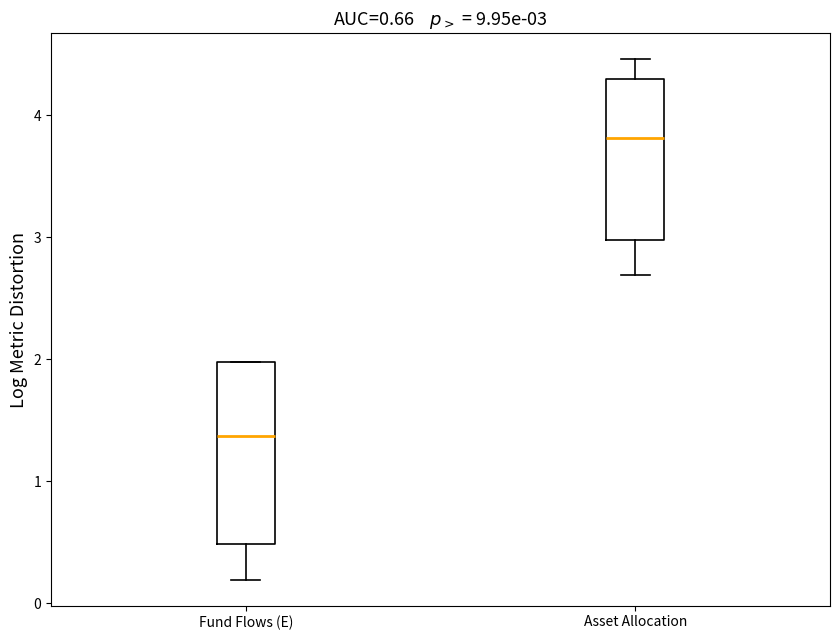

Which box's median line is the lowest?

Fund Flows (E)